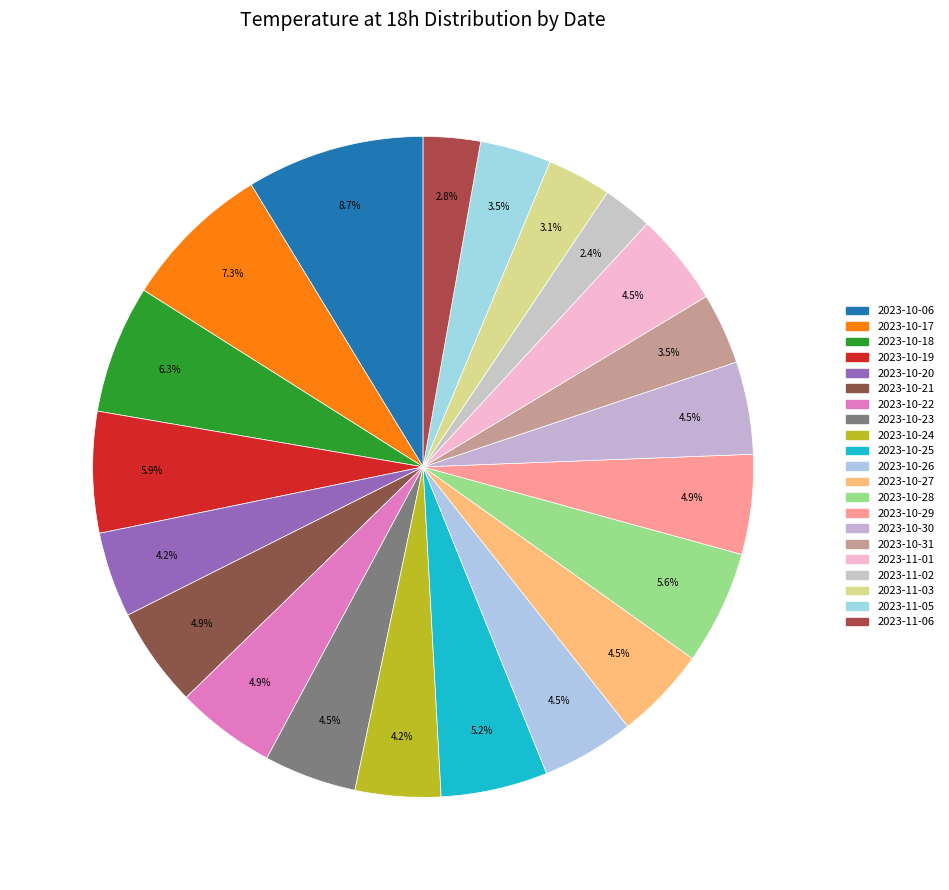

To the nearest percent, what is the average slice percentage?

5%